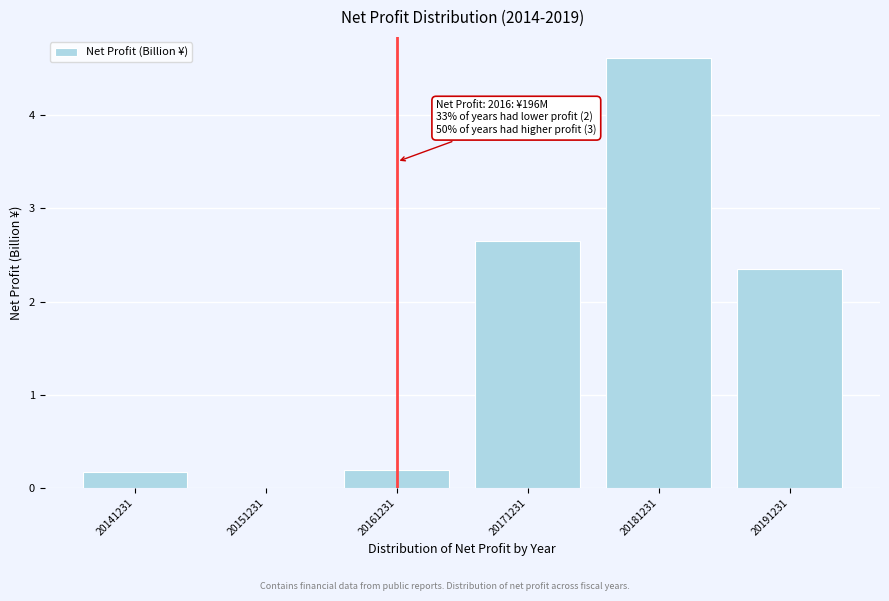

Reading left to right, extract all data points from this chart.

20141231=0.2	20151231=0.0	20161231=0.2	20171231=2.6	20181231=4.6	20191231=2.3